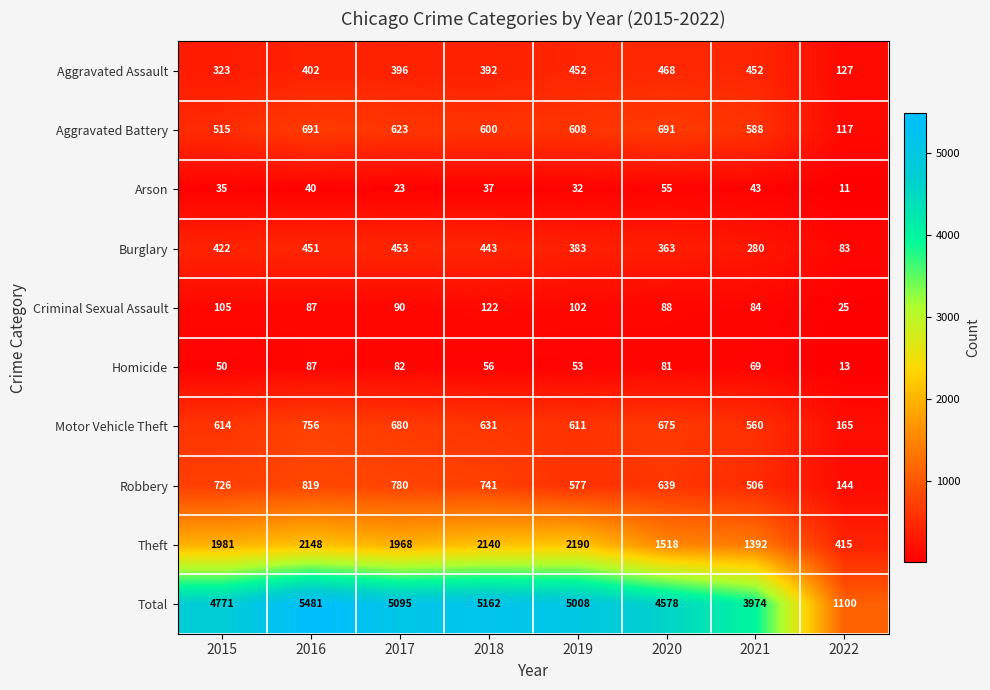

What is the difference between the maximum and minimum values in the Homicide series?

74